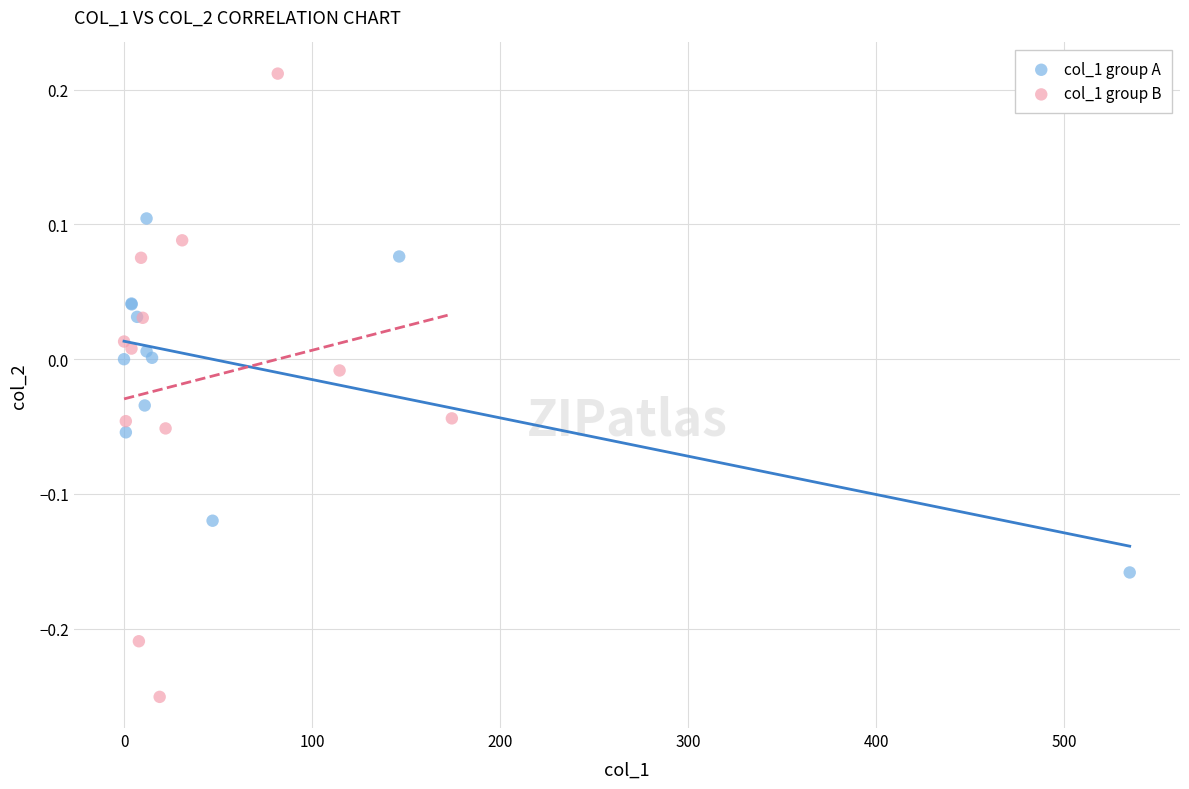

Which series reaches the maximum Y coordinate?

col_1 group B